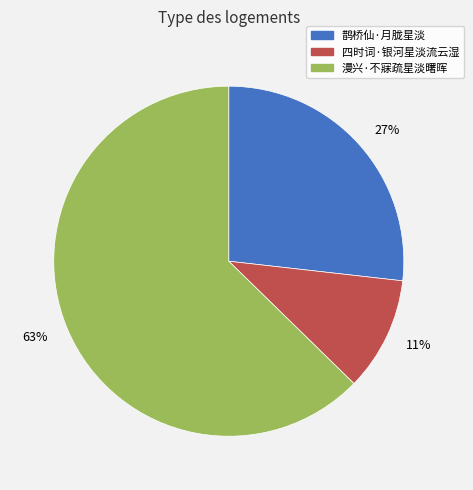

How many segments does this pie chart have?

3